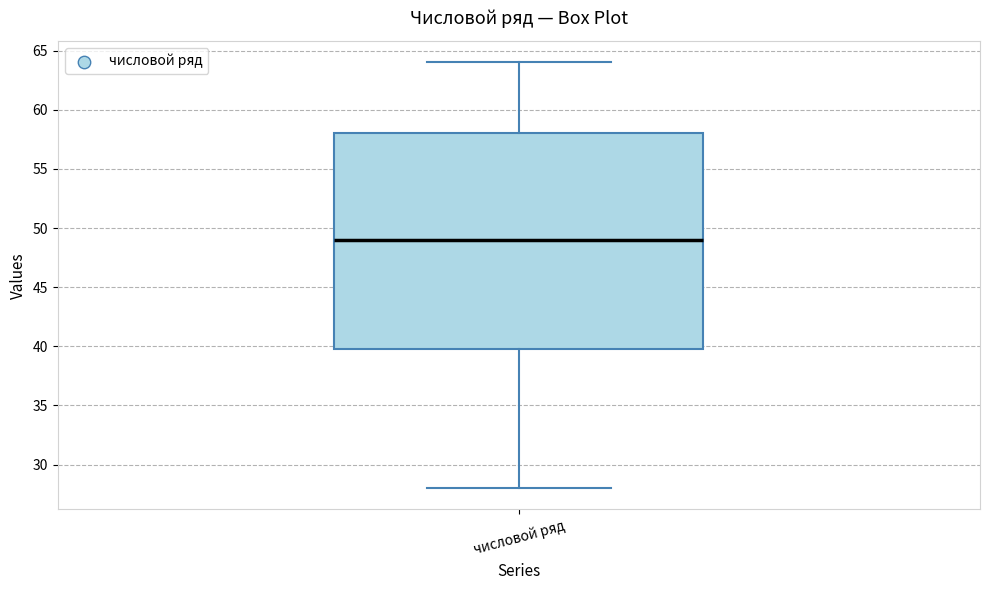

Read this box plot against the y-axis: the position of the median line, the range covered by the box, and the ends of both whiskers. The values are not printed on the chart, so give them approximately, as read against the axis.

median 49, box 40 to 58, whiskers 28 to 64